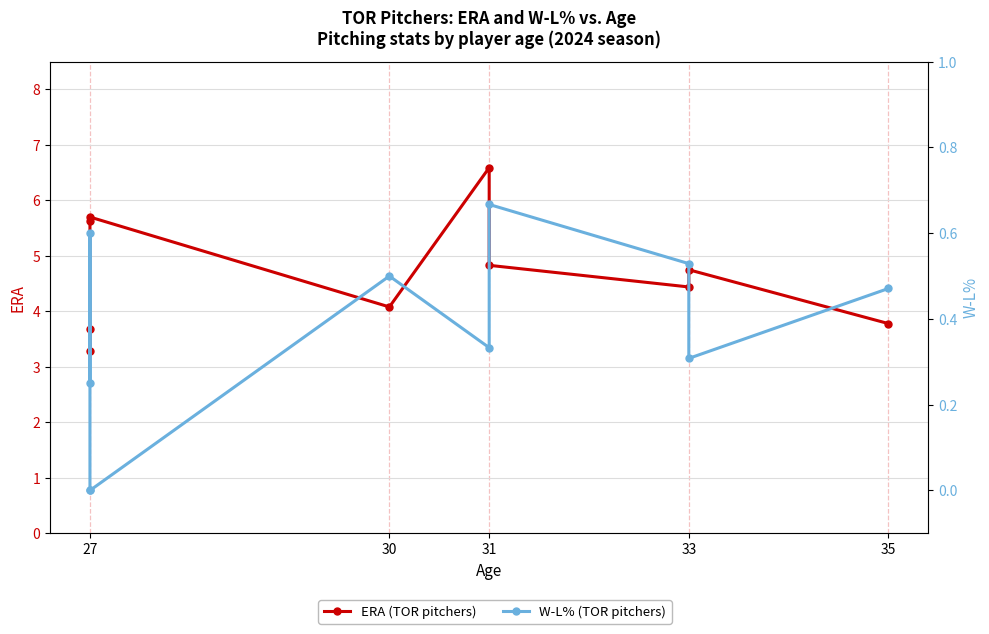

True or false: ERA has a value of 5.0 at 27.

False